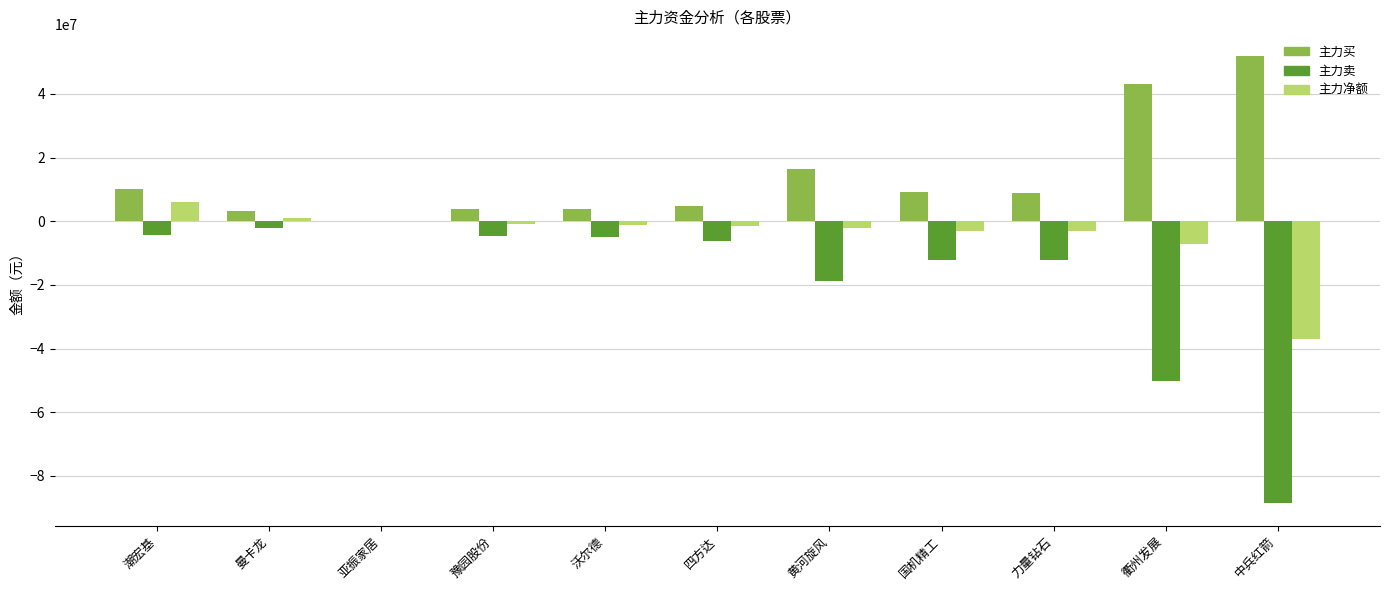

Count the number of data series in this chart.

3